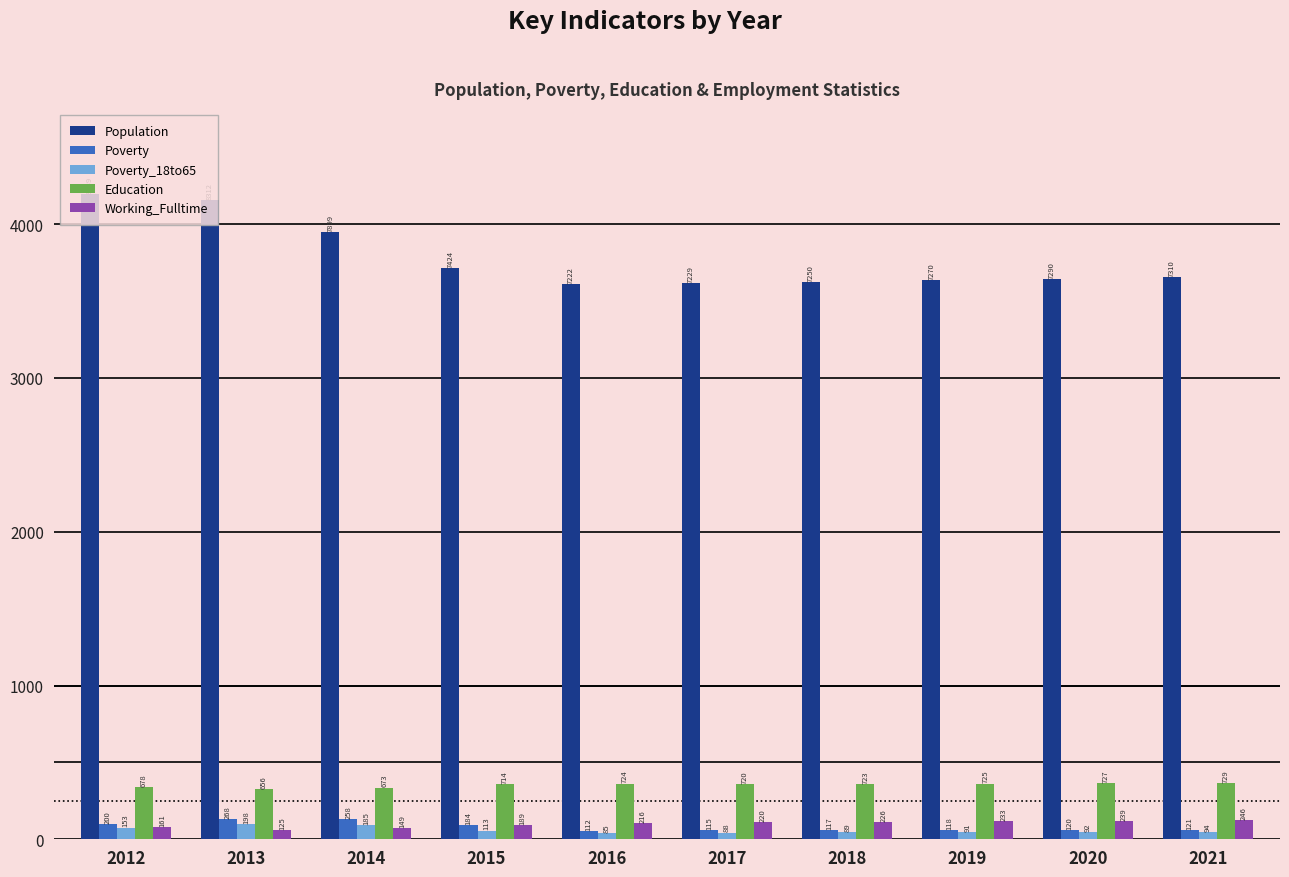

What is the value of the Population bar at the 2nd from the left?

8312